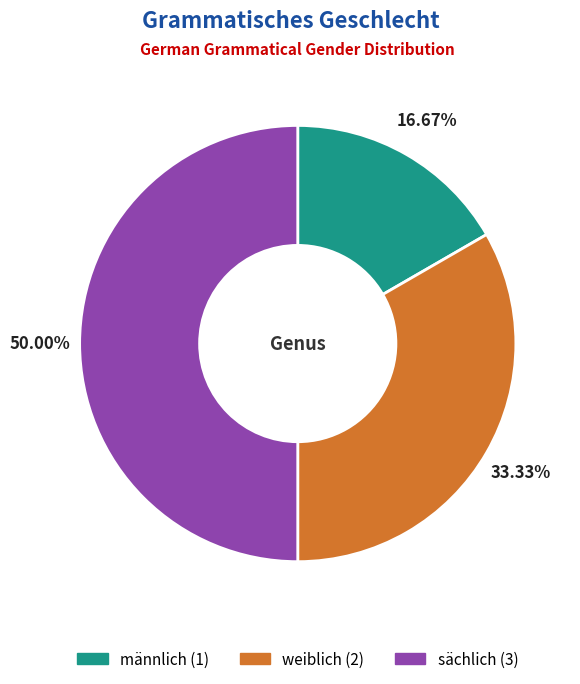

Count the number of slices in the pie.

3